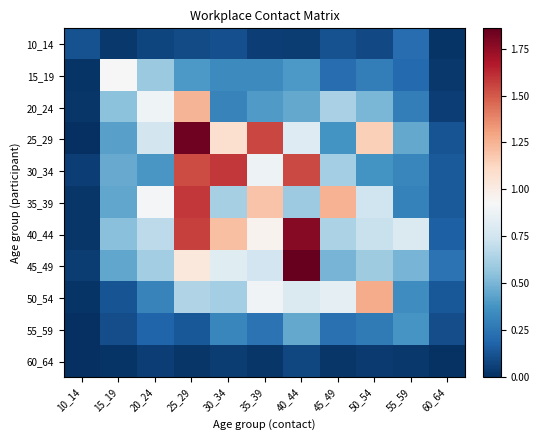

Which series has the widest spread of values?

25_29